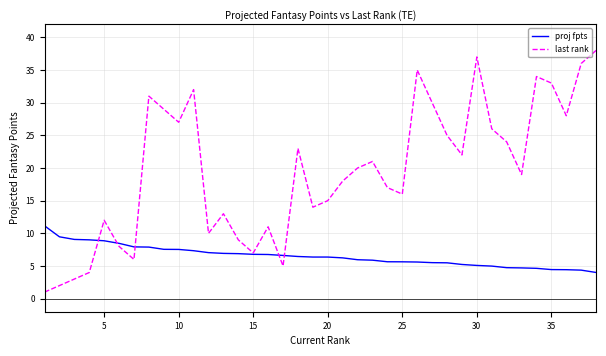

After their last crossing, which series has the higher values: last rank or proj fpts?

last rank